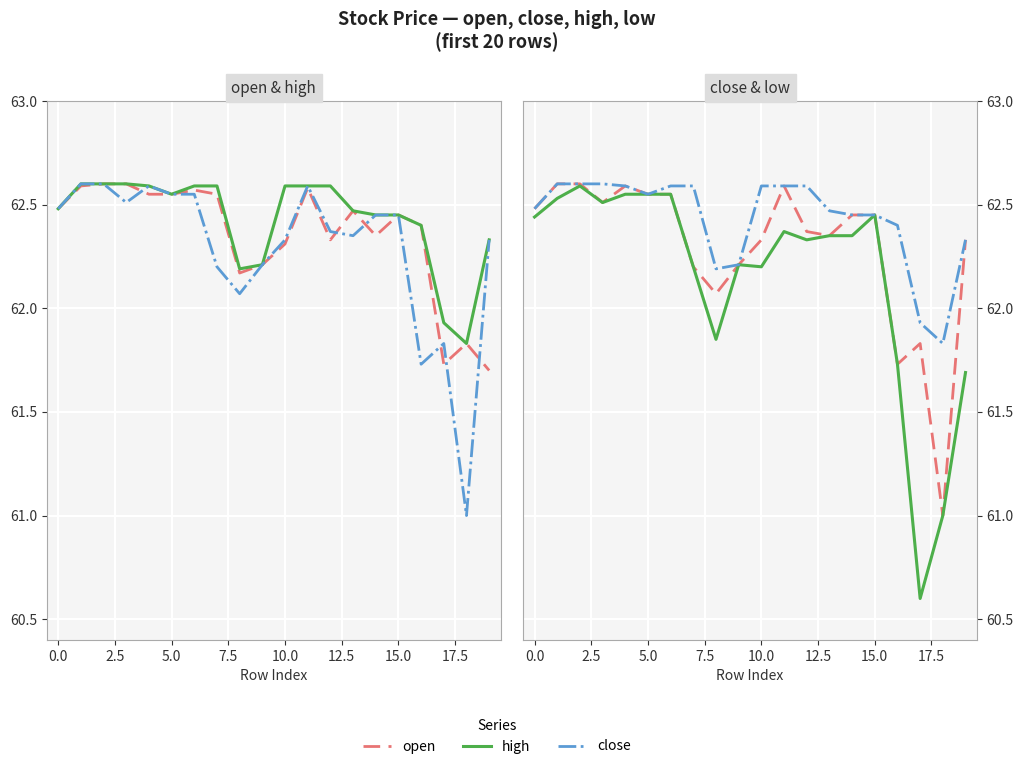

What is the value of the low point at the 5th from the left?

62.5